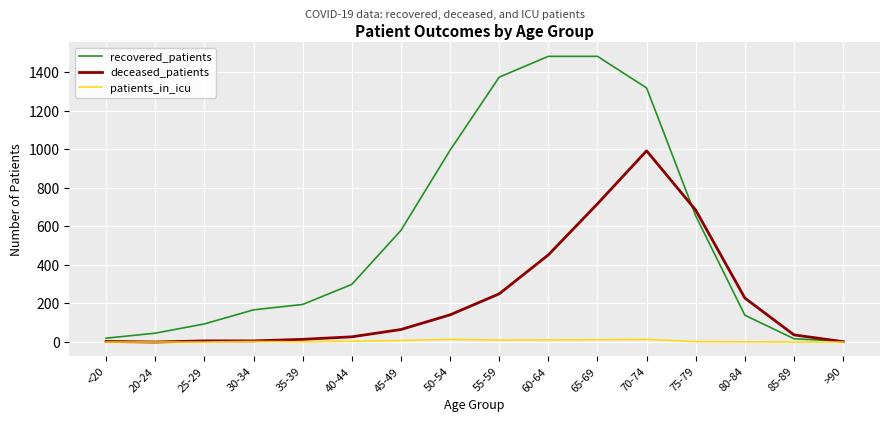

At which category is the sum across all series the highest?

70-74